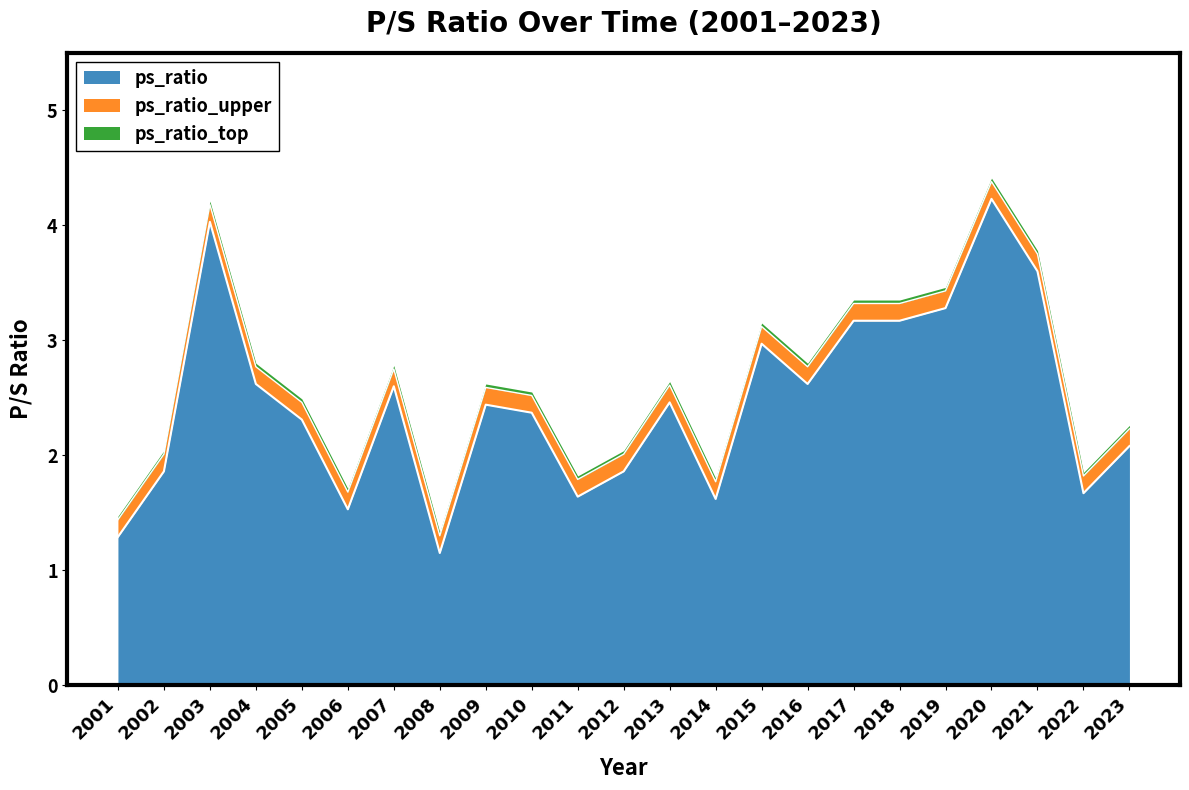

What is the sum of all values?

56.6